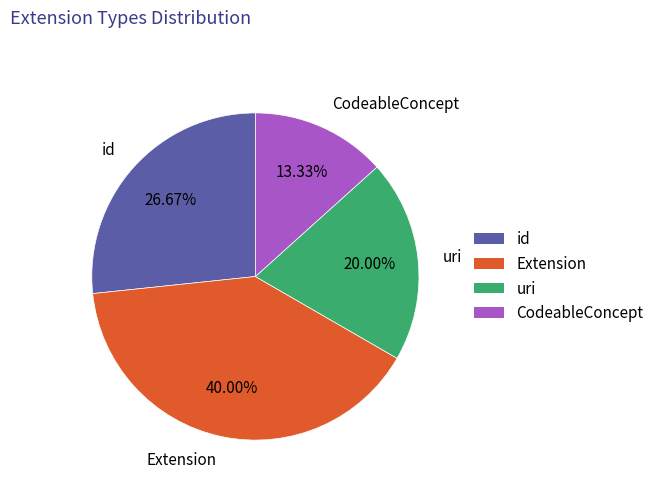

Count the number of slices in the pie.

4